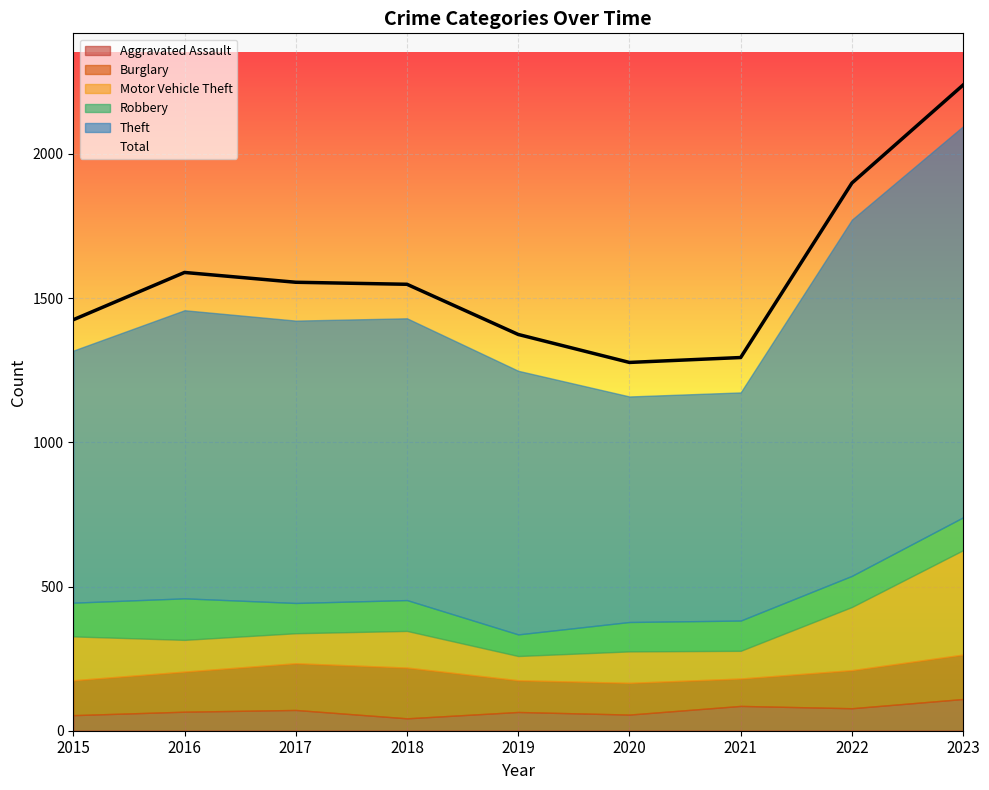

List the labels in order of value, largest first.

2023, 2022, 2016, 2017, 2018, 2015, 2019, 2021, 2020